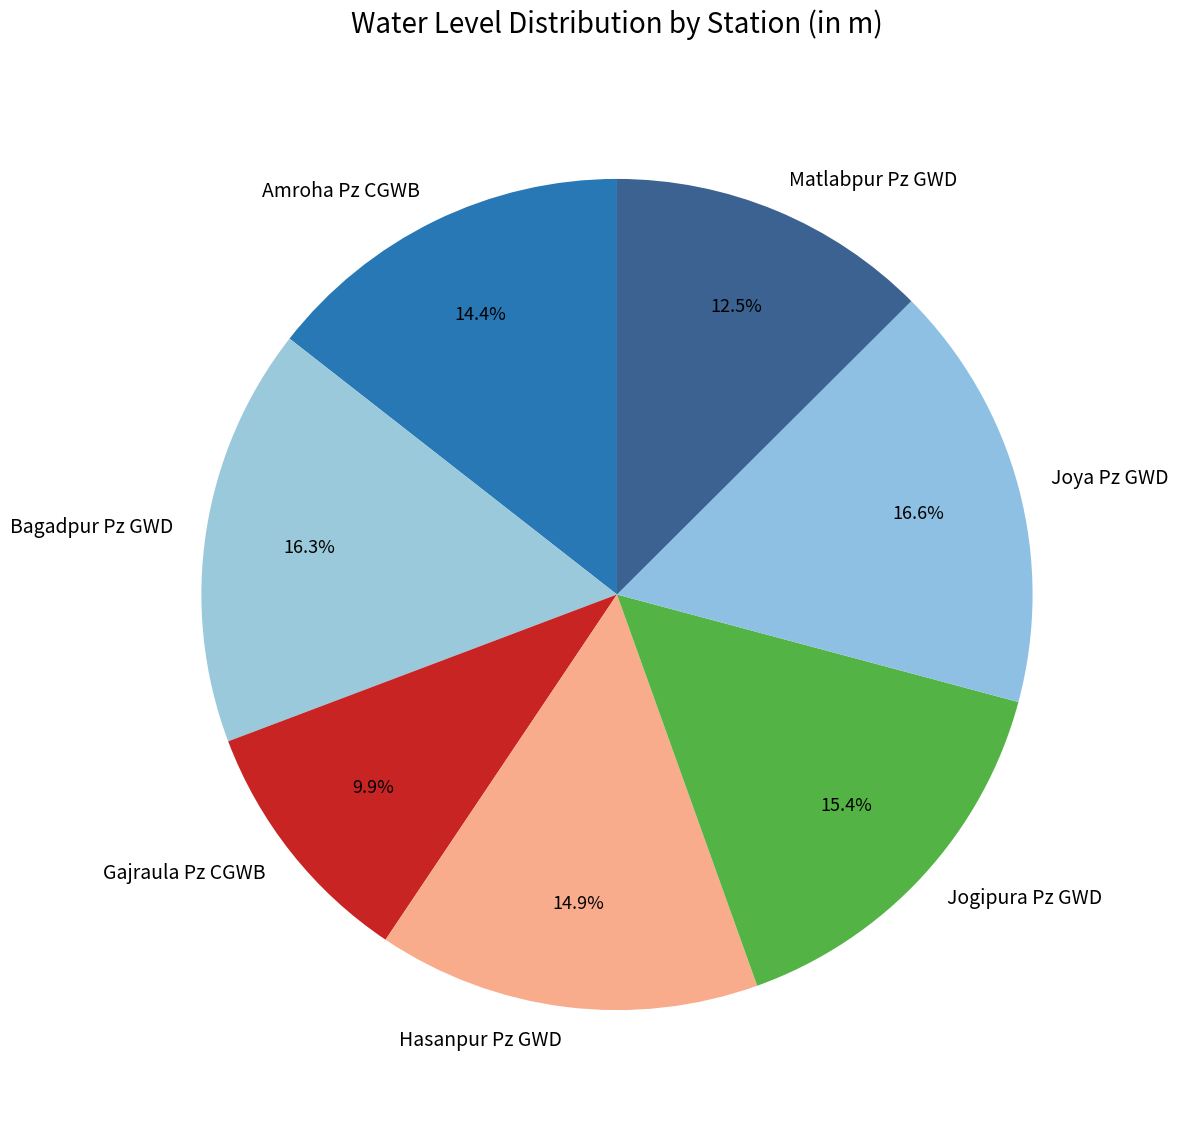

What is the smallest slice in the pie chart?

Gajraula Pz CGWB